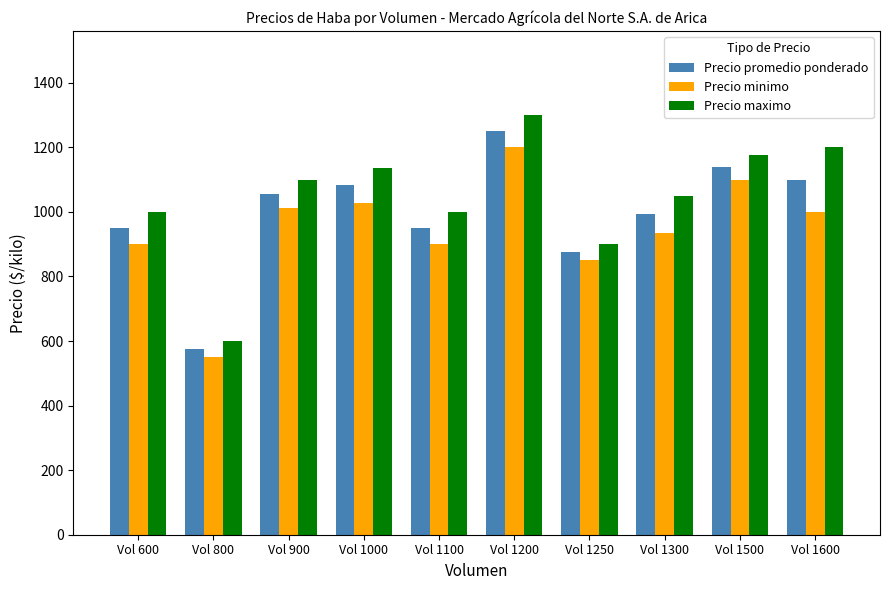

Which series changed the most between Vol 600 and Vol 1000?

Precio maximo